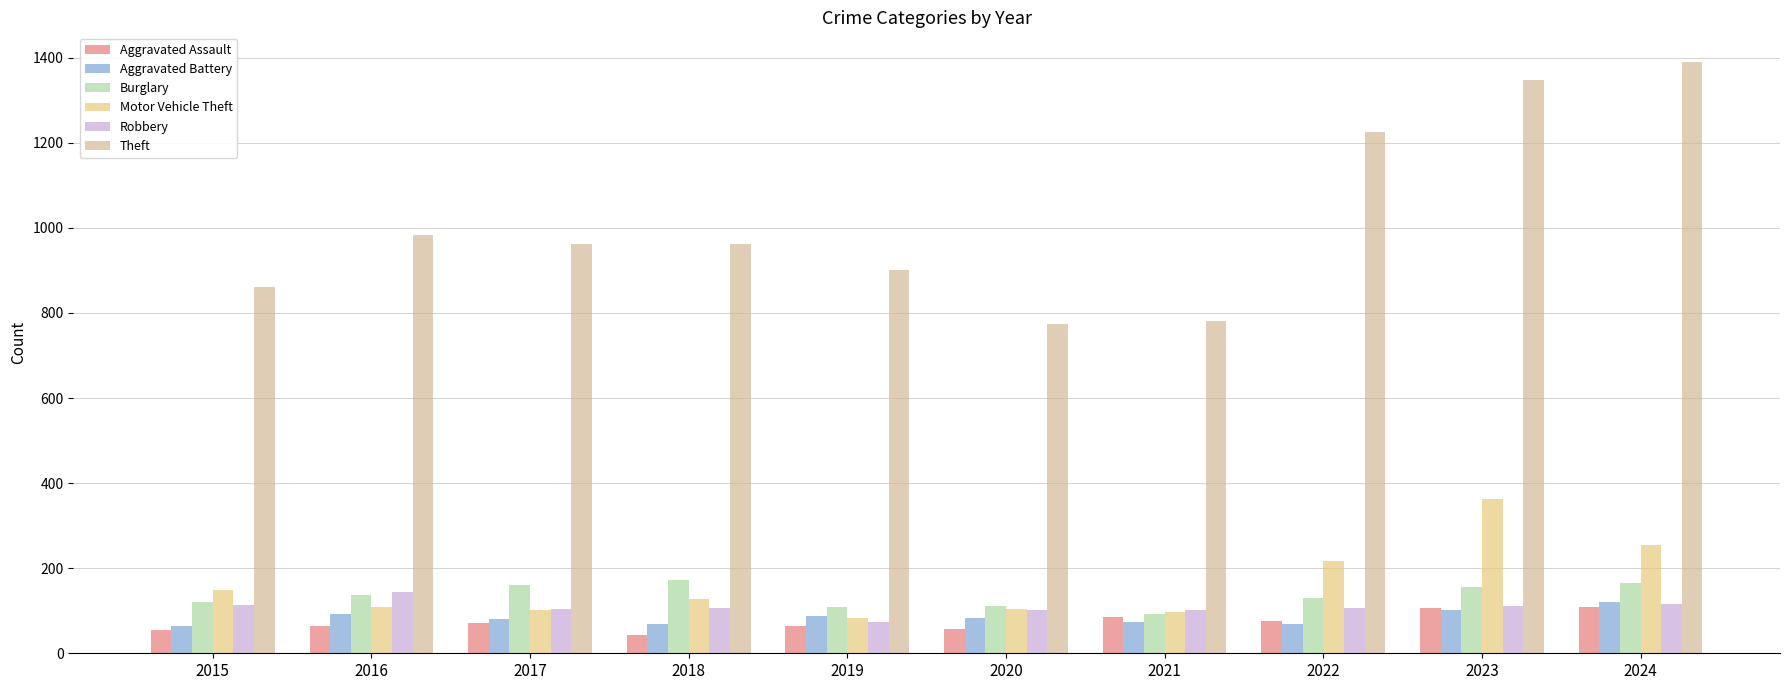

The Motor Vehicle Theft series shows 101 at 2017. True or false?

True